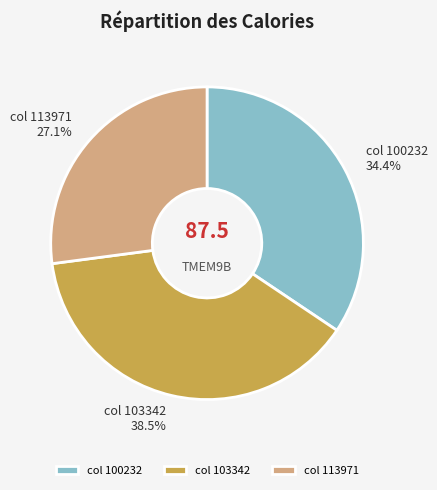

How many slices are in this pie chart?

3